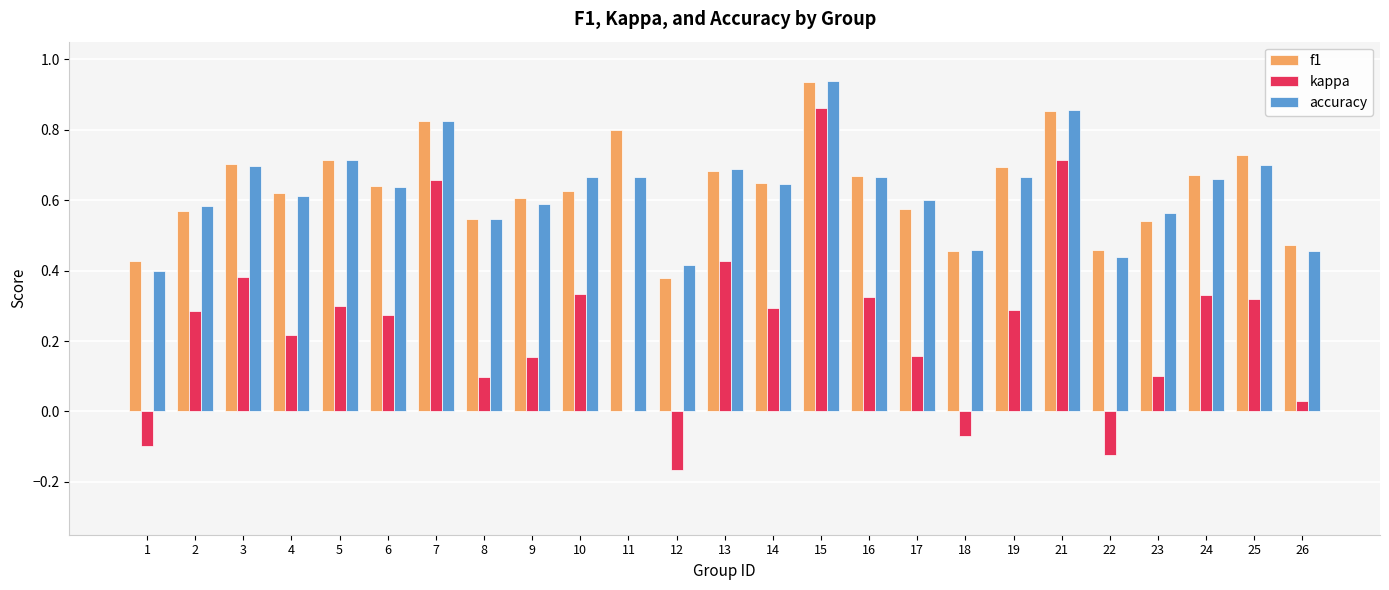

Is the value of f1 at 16 greater than the value of accuracy at 21?

No